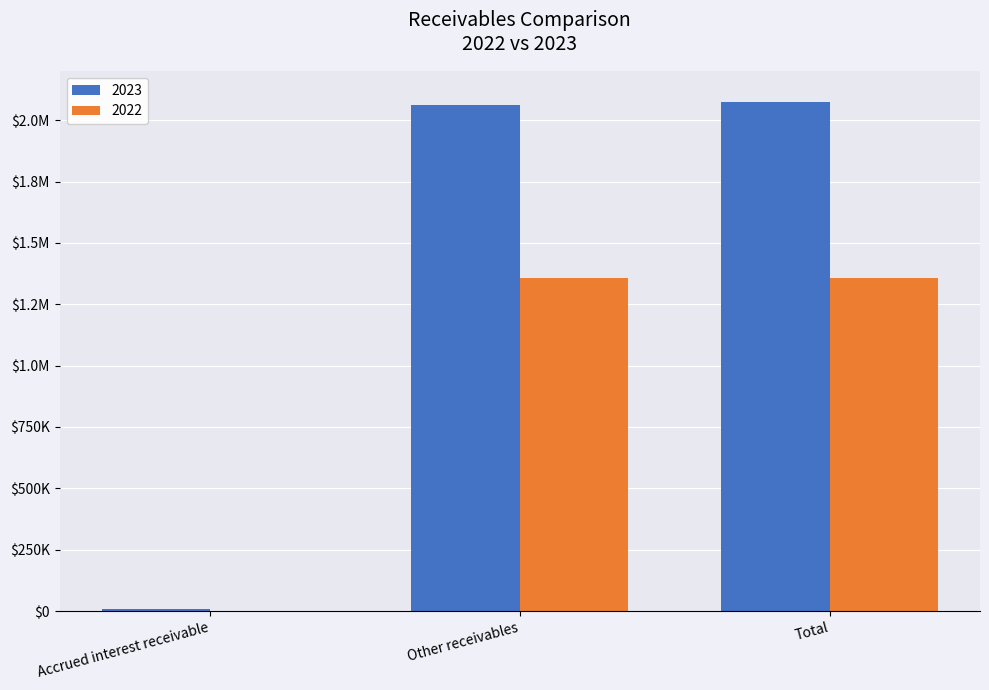

Are the bars horizontal?

No